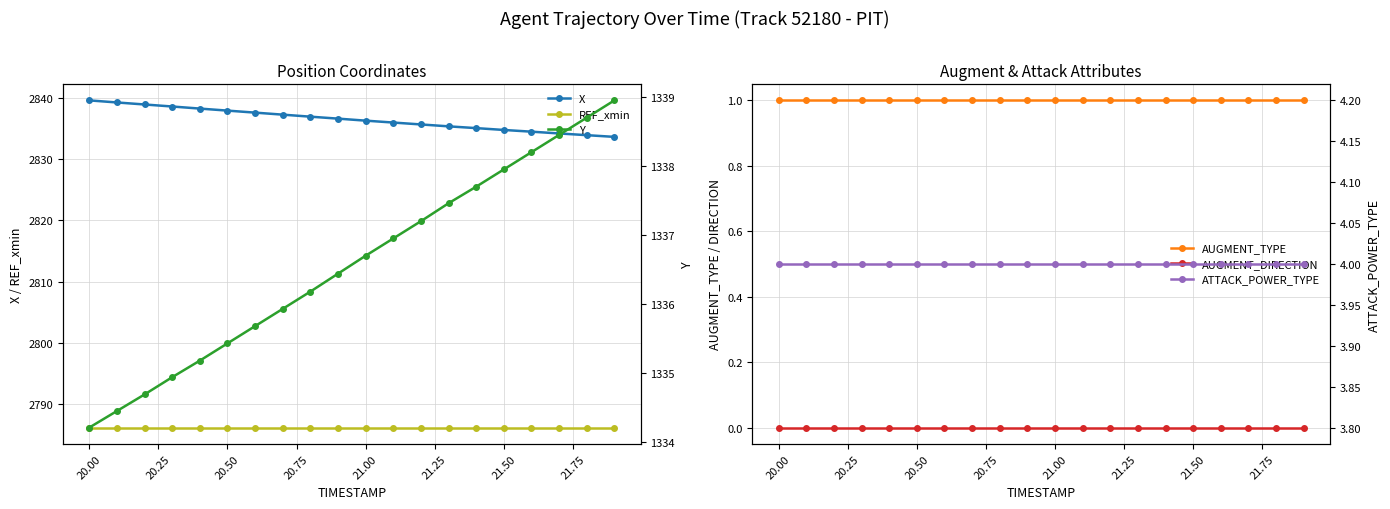

True or false: REF_xmin and X intersect in this chart.

False